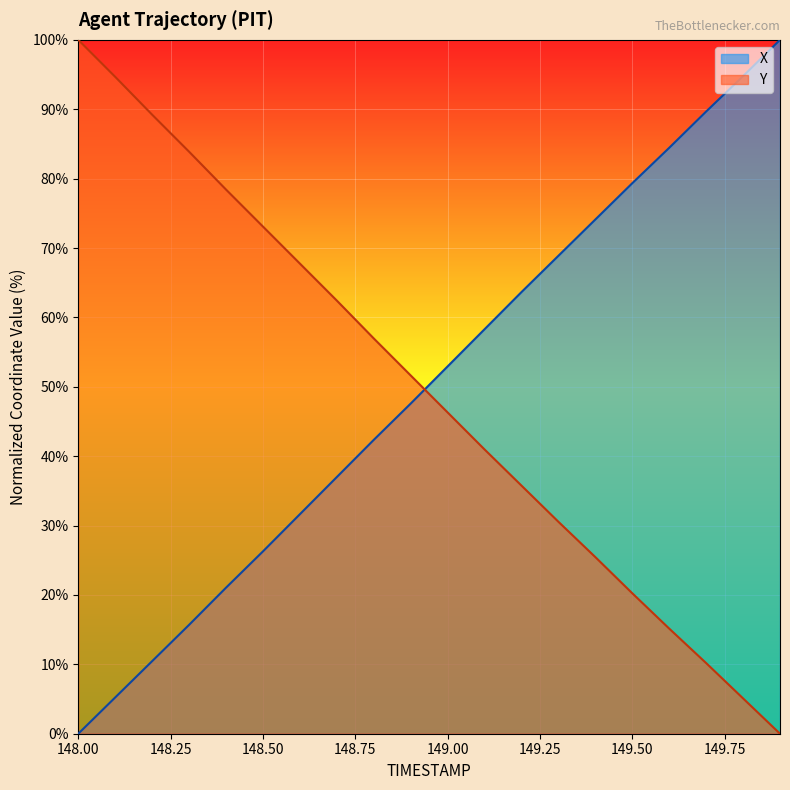

At 148.2, list the series in order from smallest to largest.

X, Y